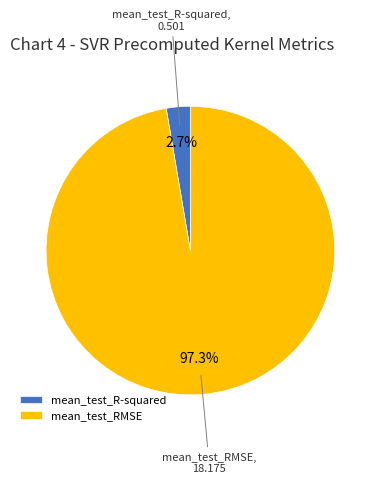

What is the smallest slice in the pie chart?

mean_test_R-squared